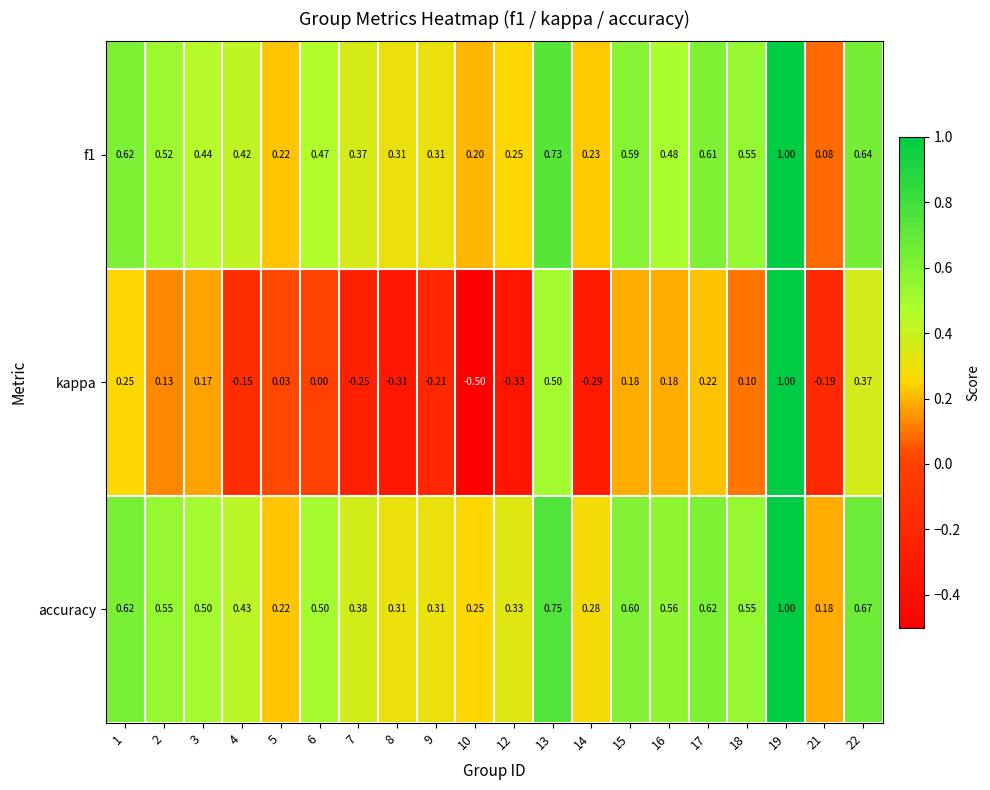

What is the spread (max minus min) of values at 14?

0.6